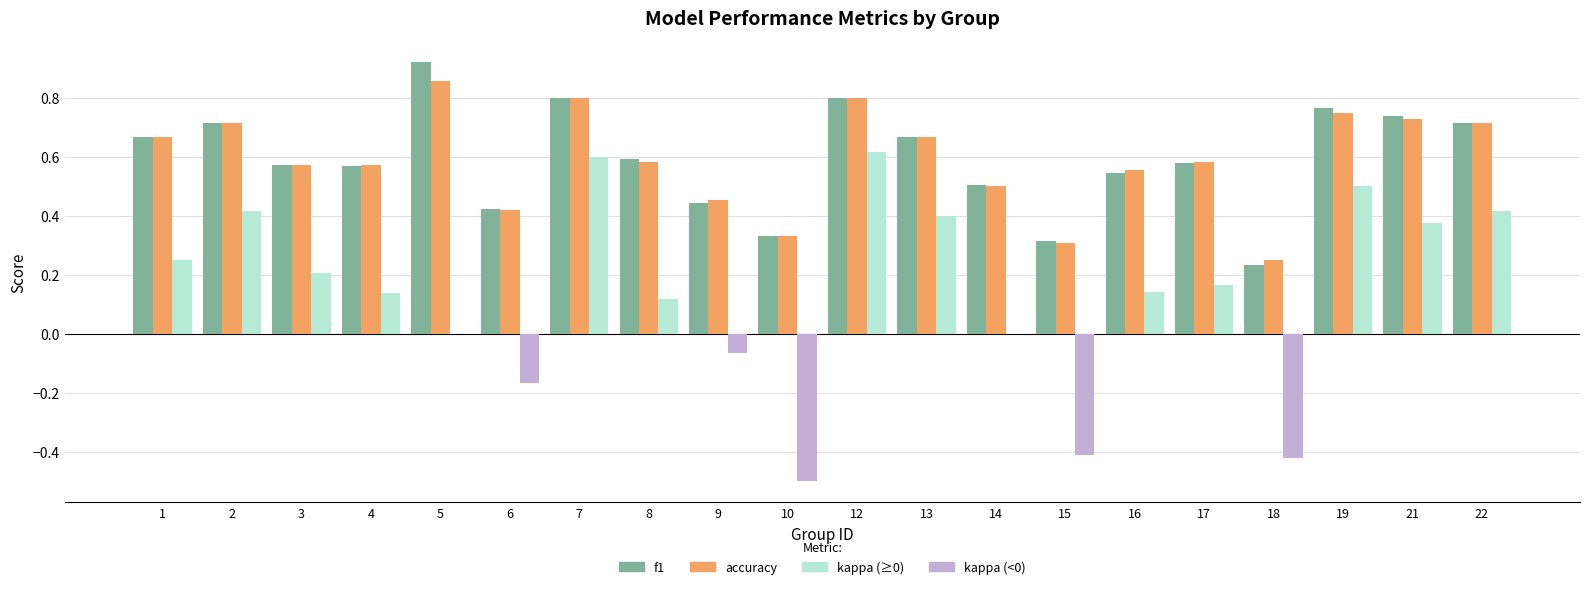

What is the total value across all series at 5?

1.8